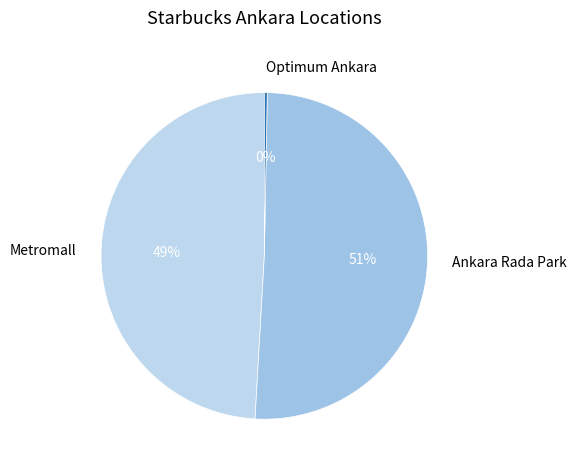

To the nearest percent, what is the difference between the Metromall and Optimum Ankara slice percentages?

49%